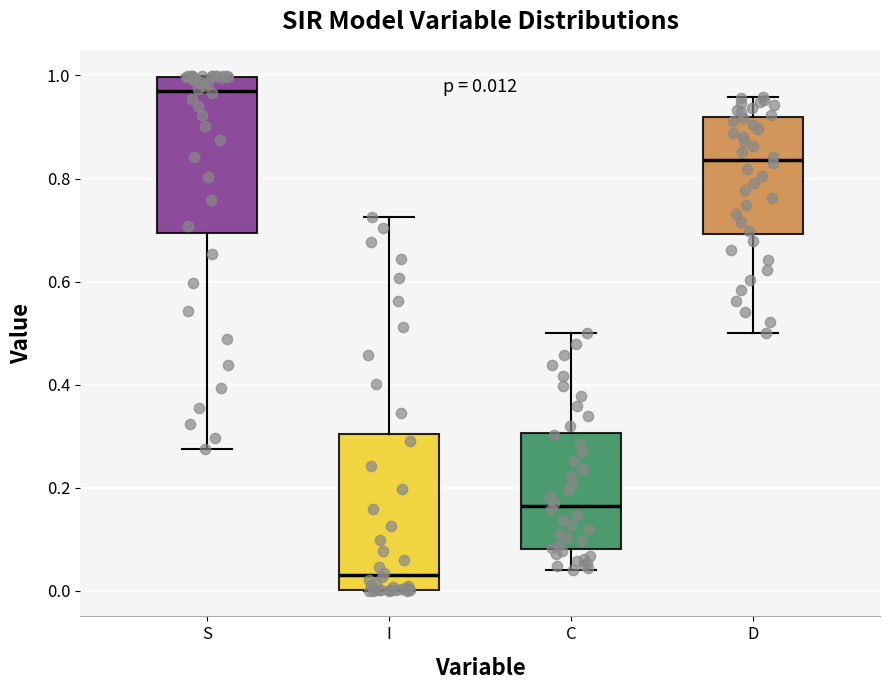

Which box's median line is the highest?

S